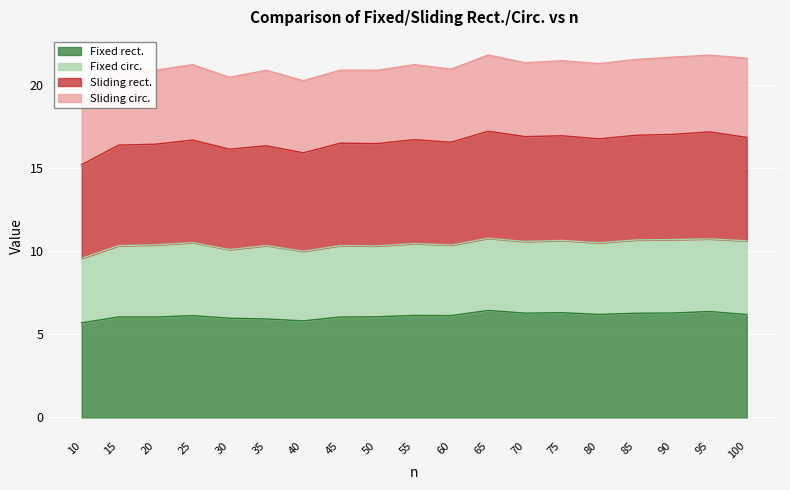

Which category has the highest value in the Fixed rect. series?

65